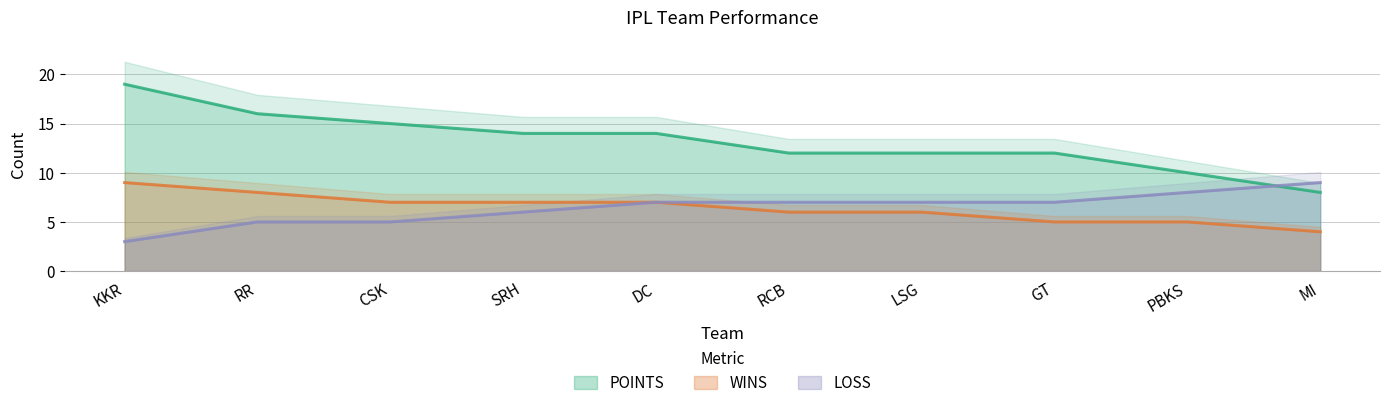

Reading right to left, transcribe all the data shown in this chart.

POINTS: MI=8	PBKS=10	GT=12	LSG=12	RCB=12	DC=14	SRH=14	CSK=15	RR=16	KKR=19
WINS: MI=4	PBKS=5	GT=5	LSG=6	RCB=6	DC=7	SRH=7	CSK=7	RR=8	KKR=9
LOSS: MI=9	PBKS=8	GT=7	LSG=7	RCB=7	DC=7	SRH=6	CSK=5	RR=5	KKR=3